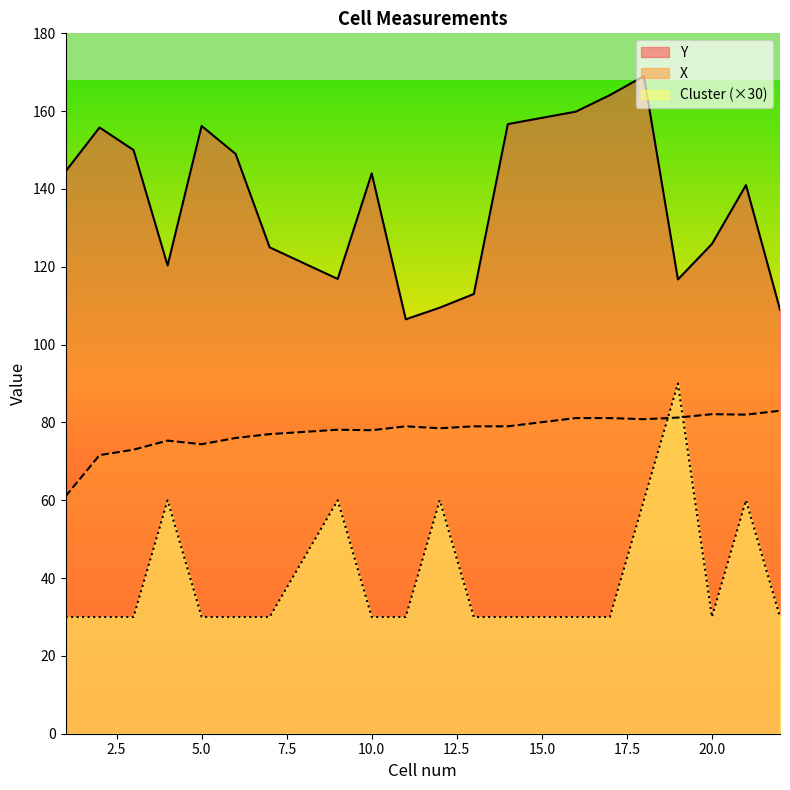

Read the Cluster value at 4.

60.0